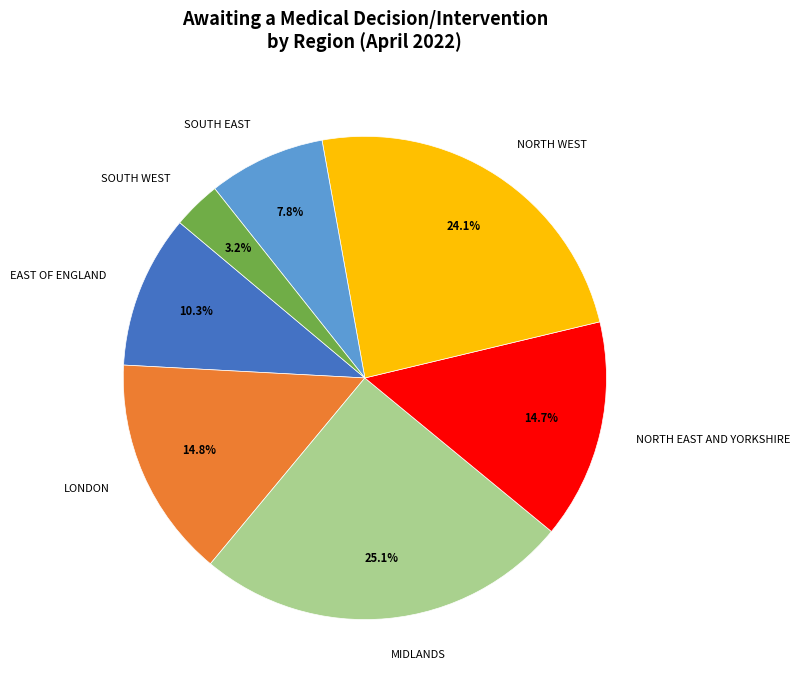

How much of the chart is everything except NORTH EAST AND YORKSHIRE?

85.3%